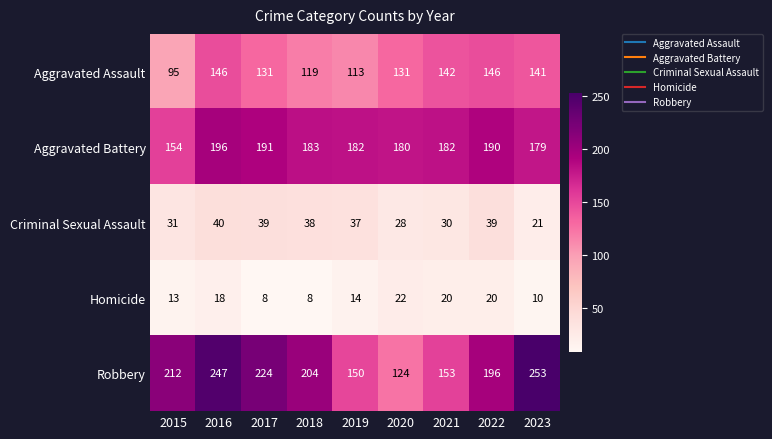

What is the maximum value shown in the chart?

253